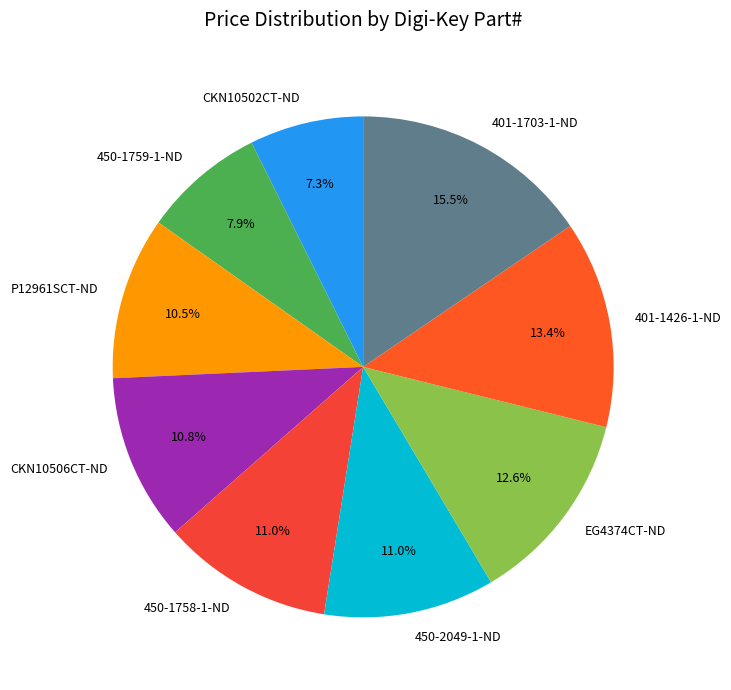

To the nearest percent, what portion does CKN10502CT-ND represent?

7%